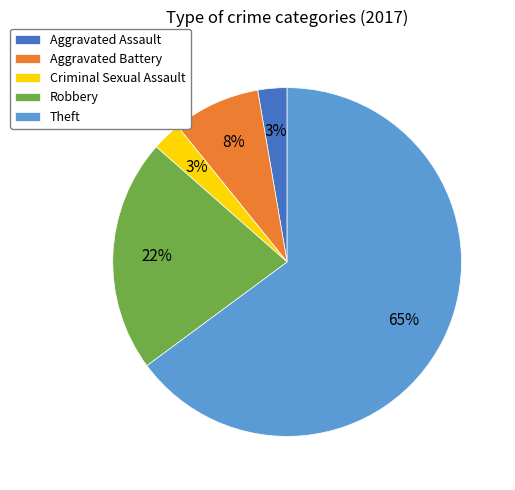

To the nearest percent, what is the average slice percentage?

20%